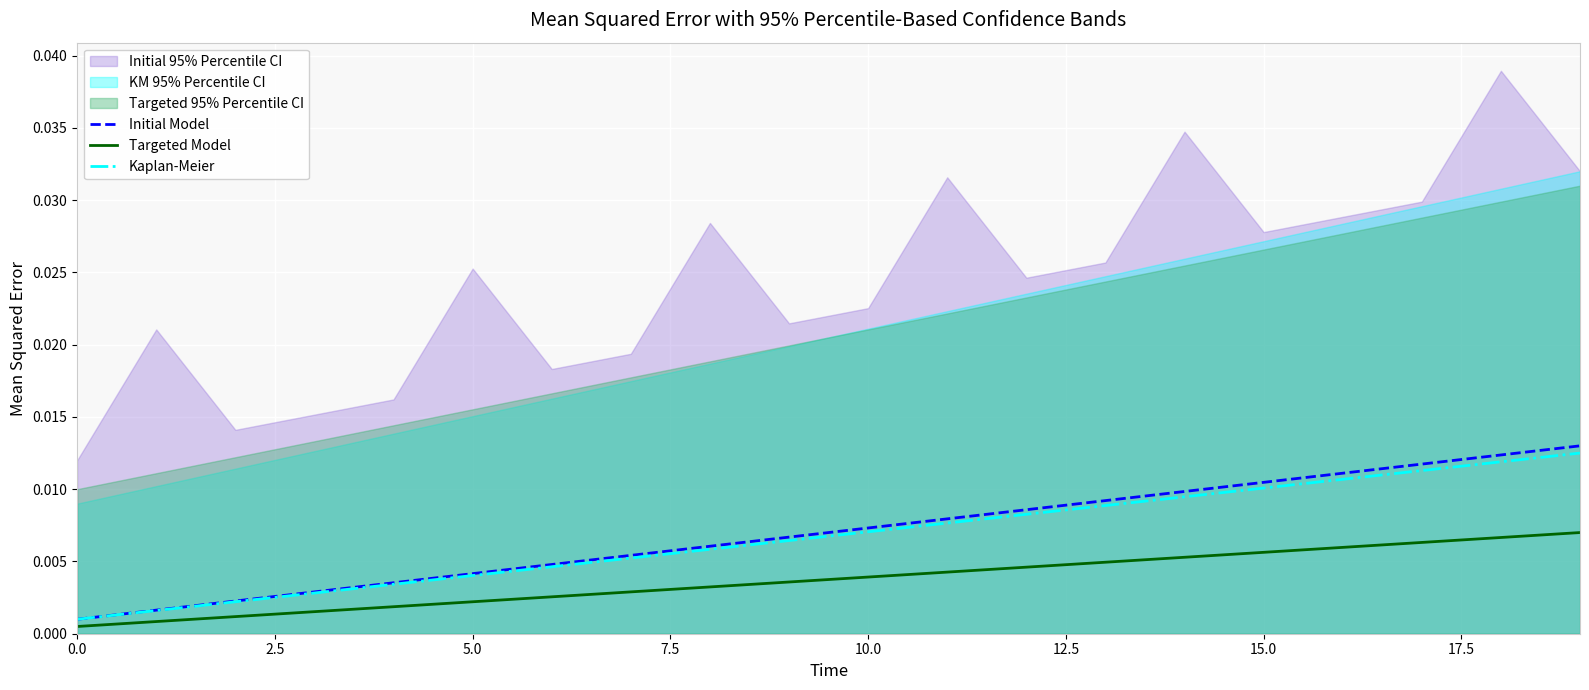

Does the chart display data point markers on the line(s)?

No